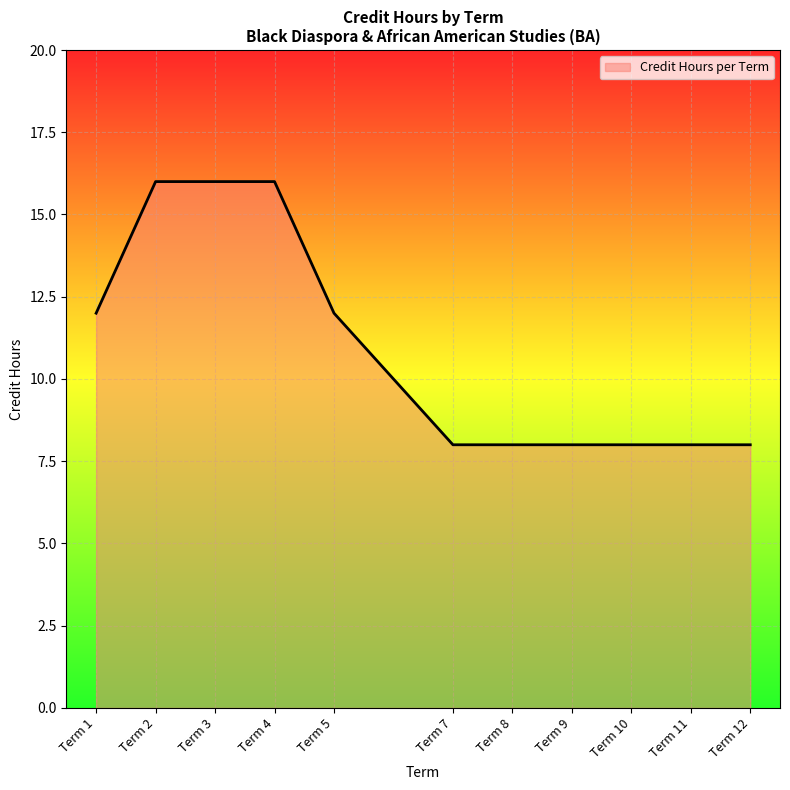

What is the ratio of the value at Term 9 to the value at Term 5?

0.7